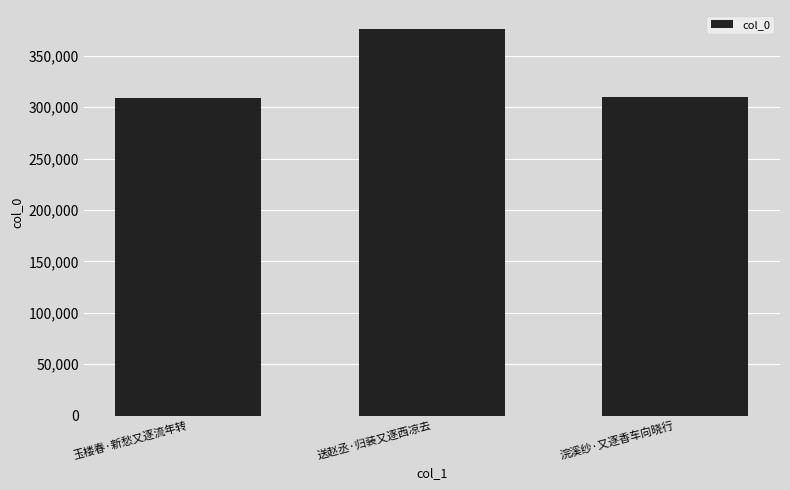

Is it true that the value at 玉楼春·新愁又逐流年转 is 308599?

True